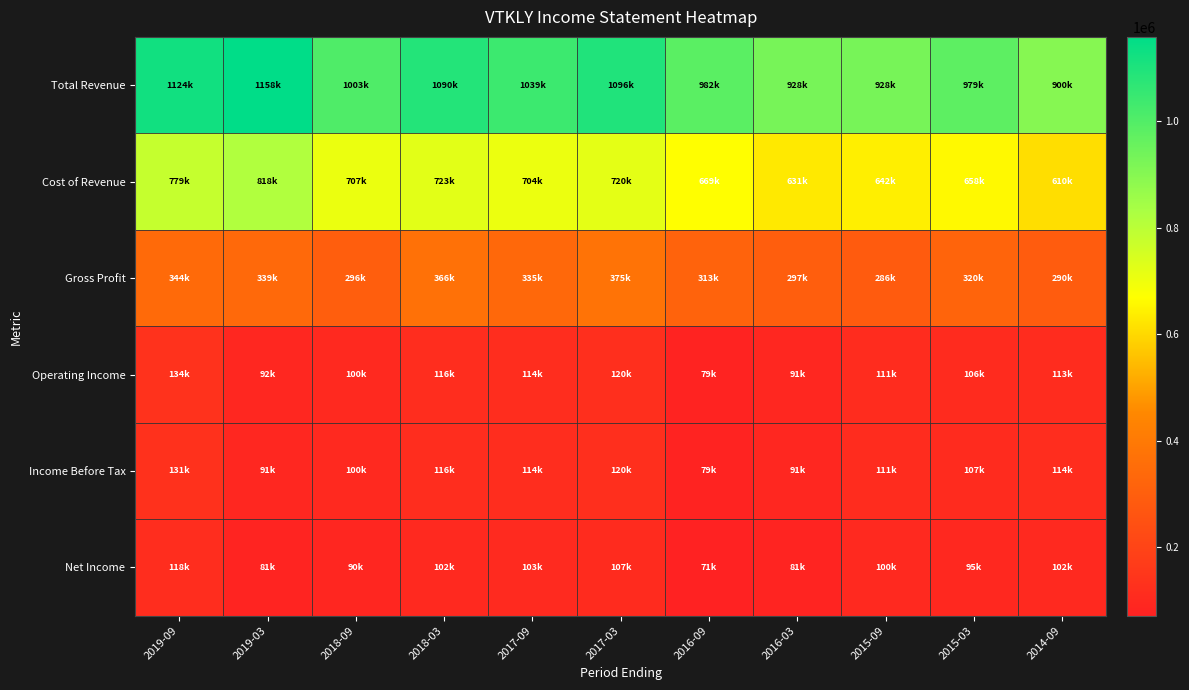

What is the difference between the highest and lowest values at 2015-09?

828000